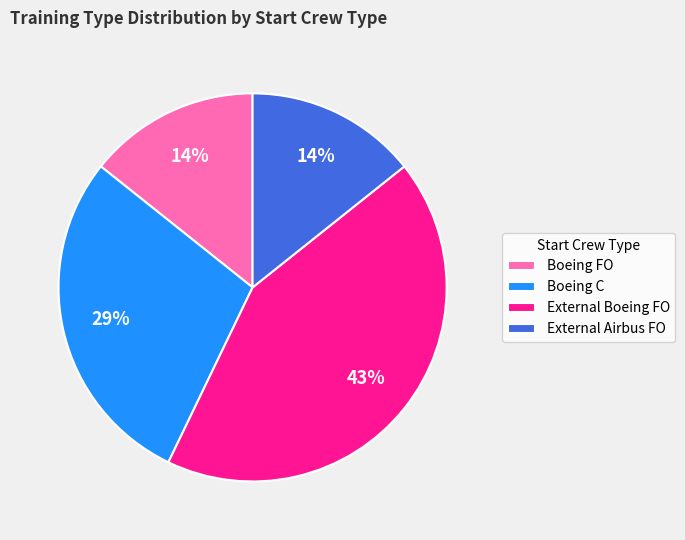

Approximately how many times larger is the value at External Airbus FO compared to External Boeing FO?

0.3